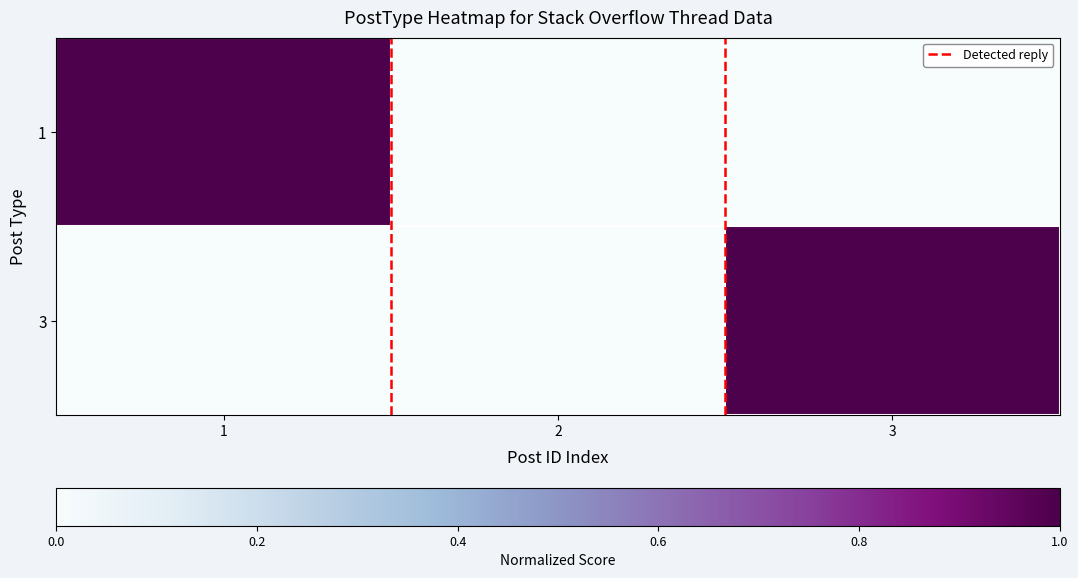

Reading left to right, transcribe all the data shown in this chart.

row_0: 1=1	2=0	3=0
row_1: 1=0	2=0	3=1